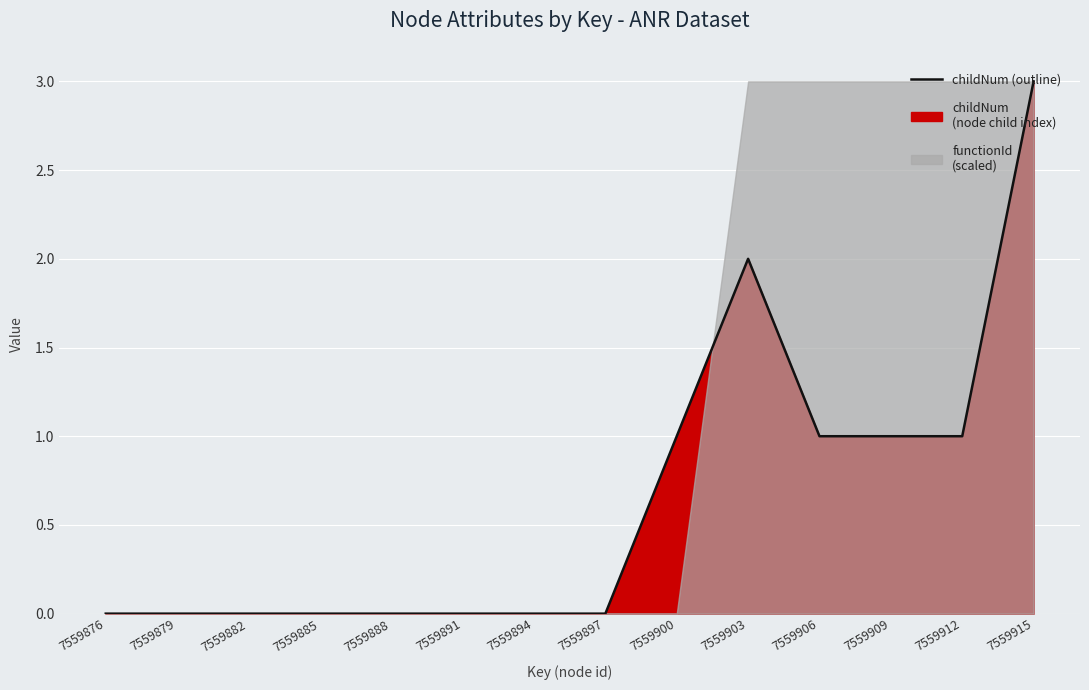

Is it true that the value at 7559891 is 0?

True